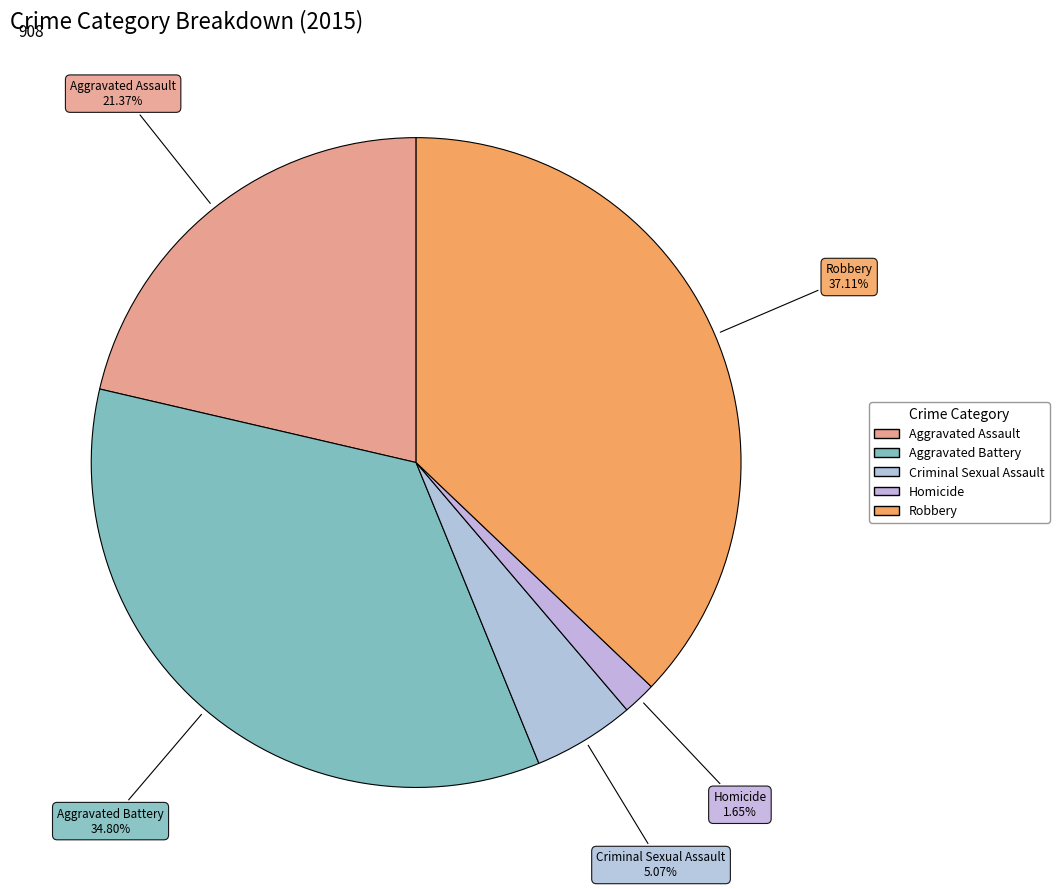

Approximately how many times larger is the value at Aggravated Battery compared to Aggravated Assault?

1.6